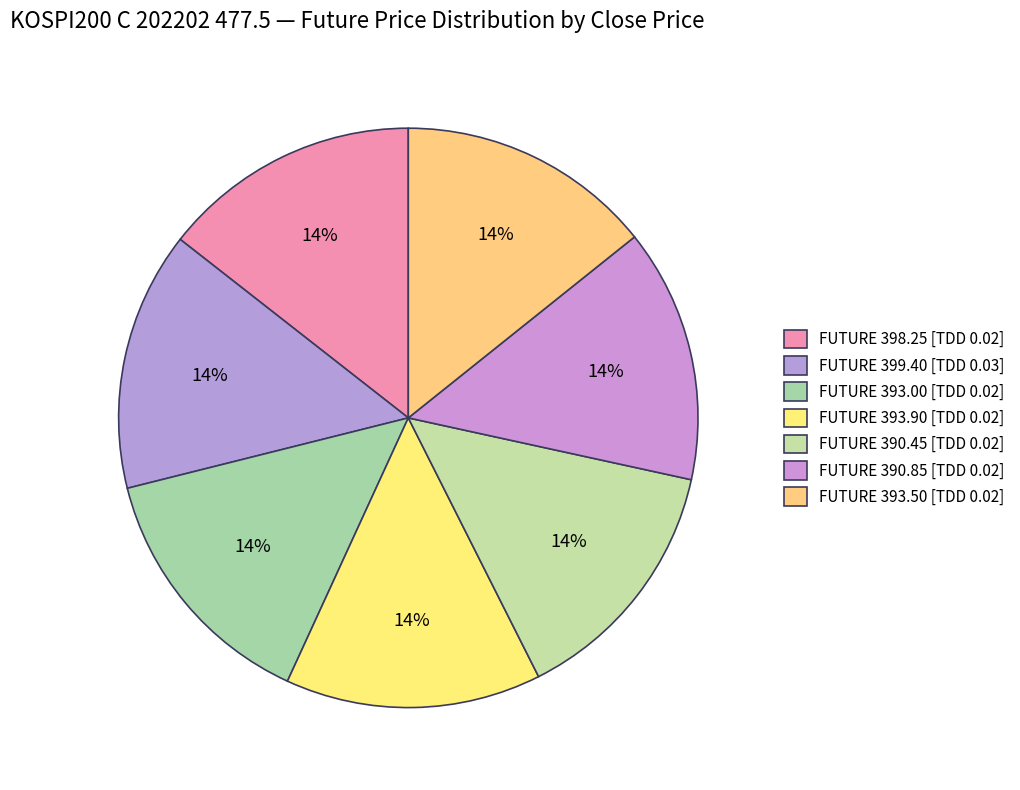

Count the number of slices in the pie.

7